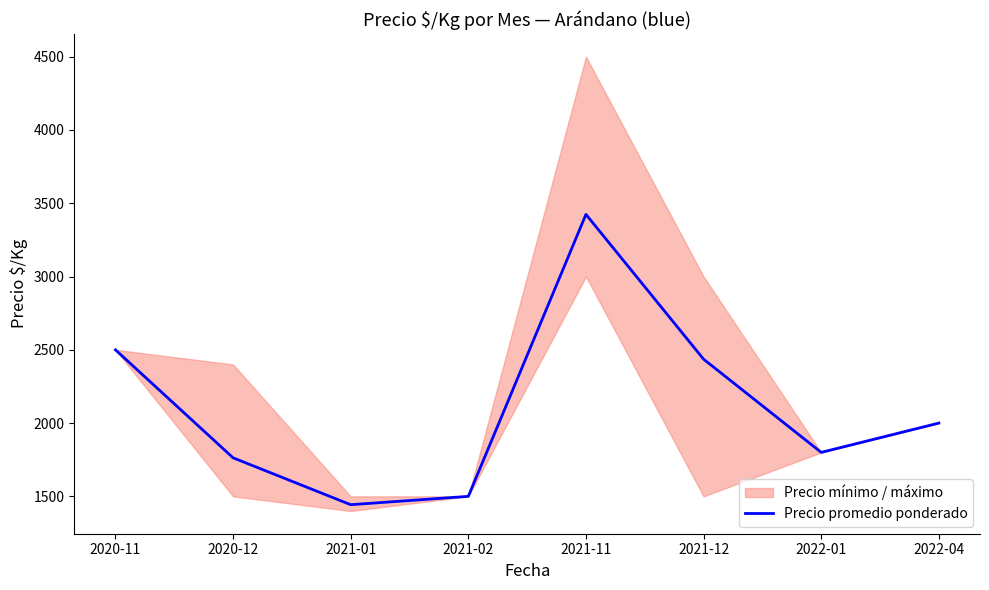

True or false: the data shows 976 at 2021-01.

False